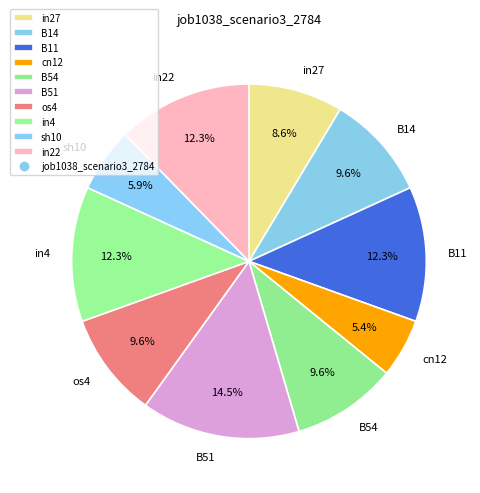

Between cn12 and sh10, which is larger?

sh10